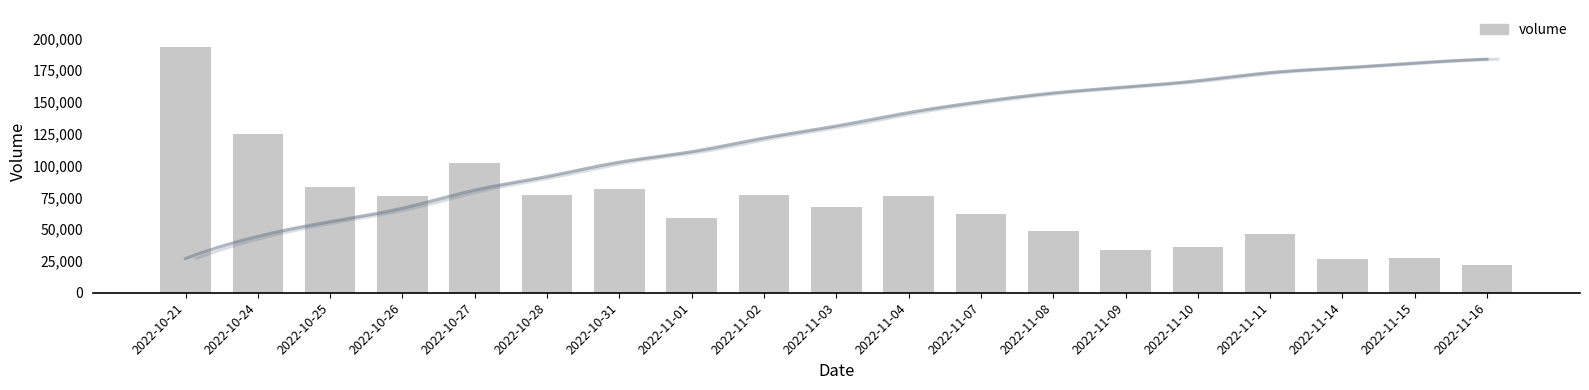

Reading left to right, what are all the values shown in this chart?

193369	124882	83189	75782	102114	76621	81377	58960	77191	67593	75955	61619	48895	33371	36076	45843	26688	27031	22006